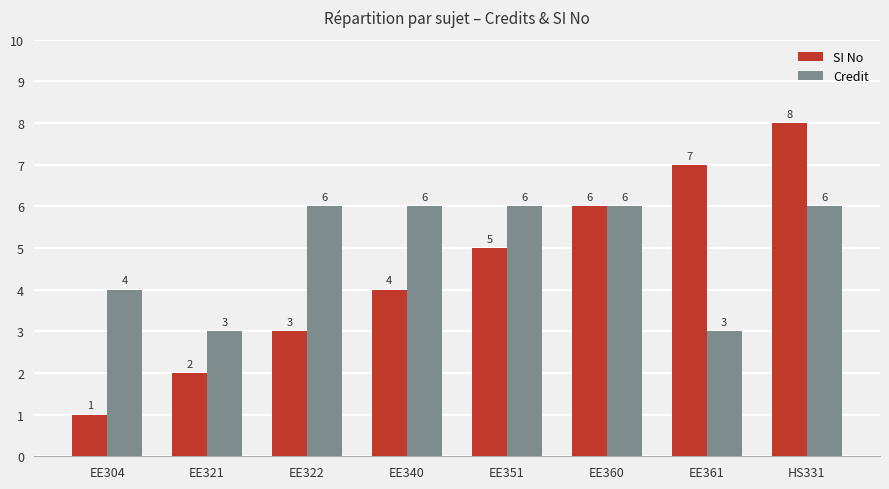

Rank the series by their maximum value, from lowest to highest.

Credit, SI No